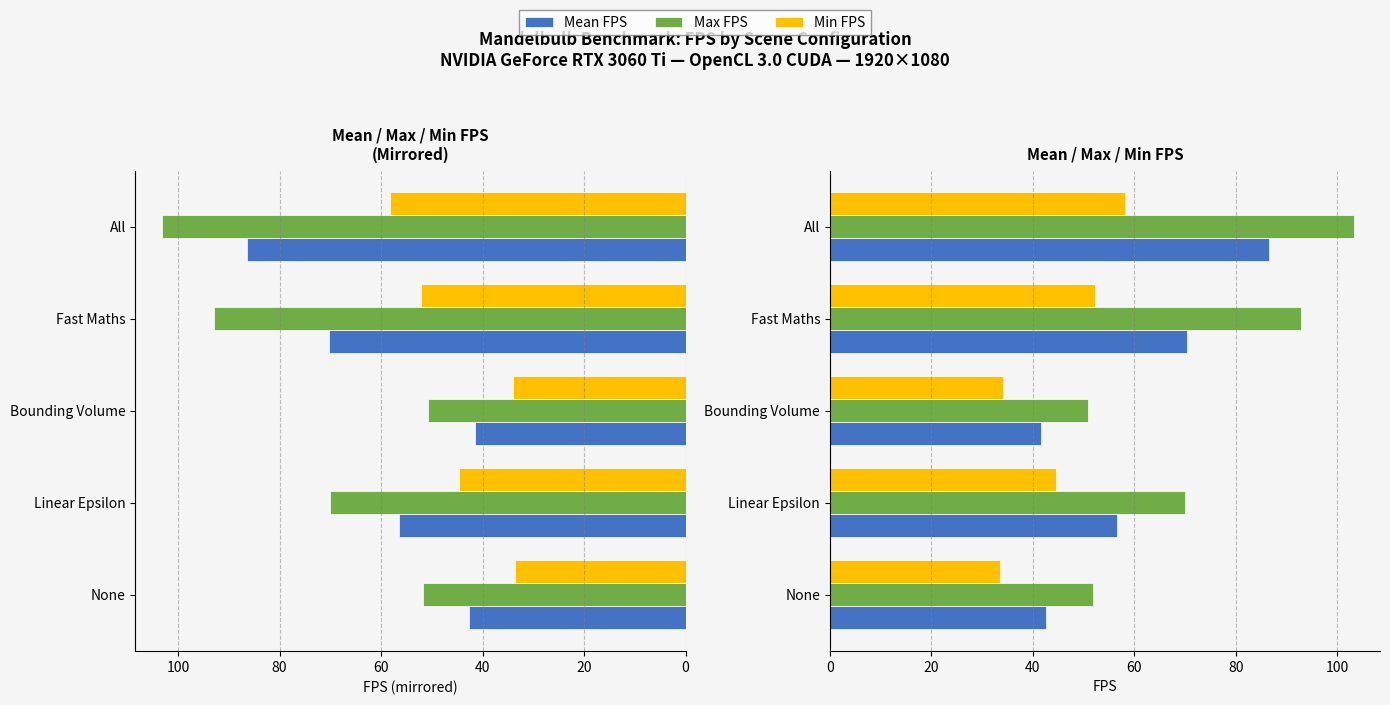

Between None and All, which series saw the biggest shift?

Max FPS